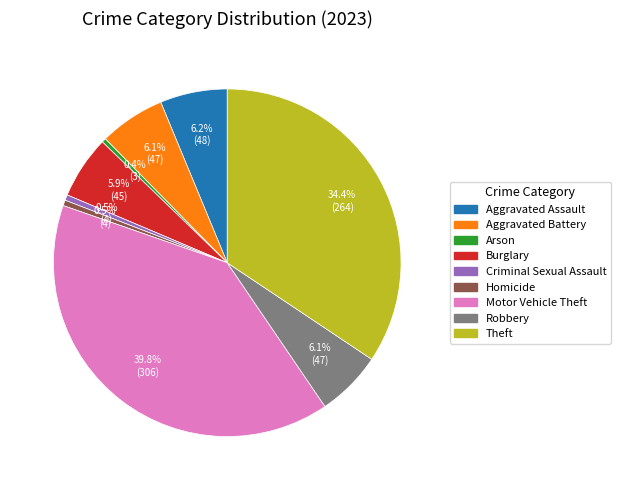

Count the number of slices in the pie.

9